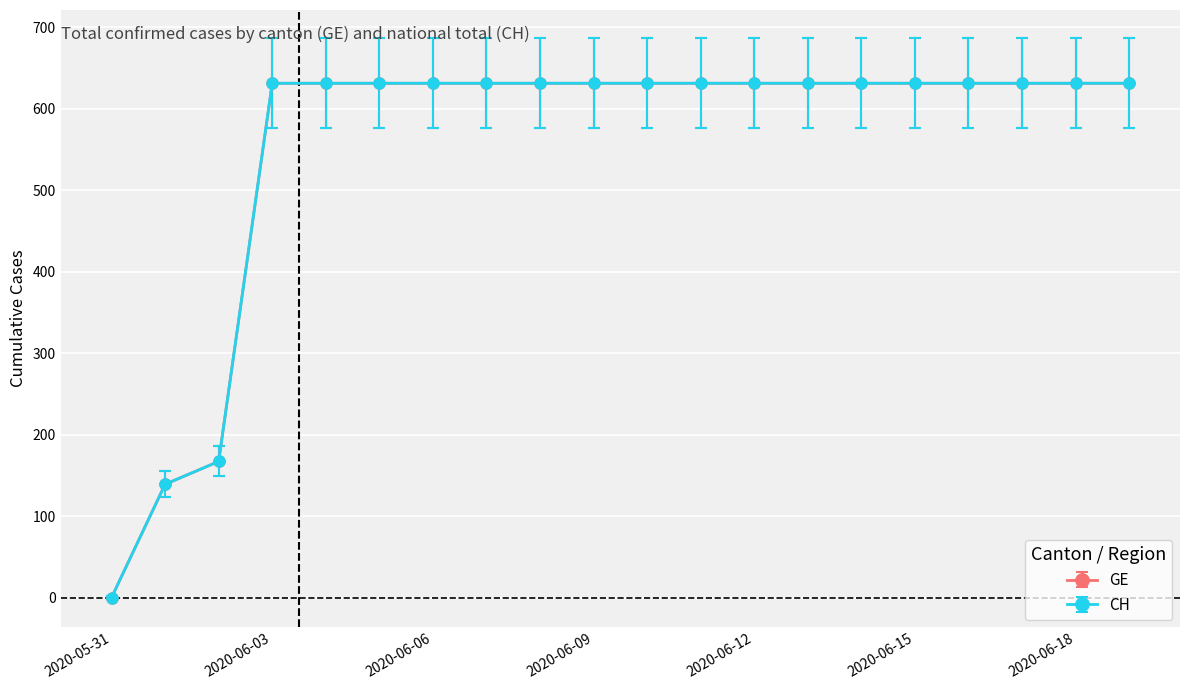

Which series has the widest spread of values?

GE